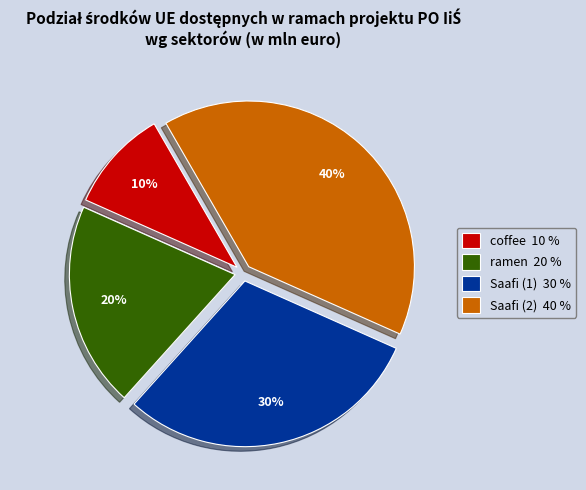

How many slices are in this pie chart?

4